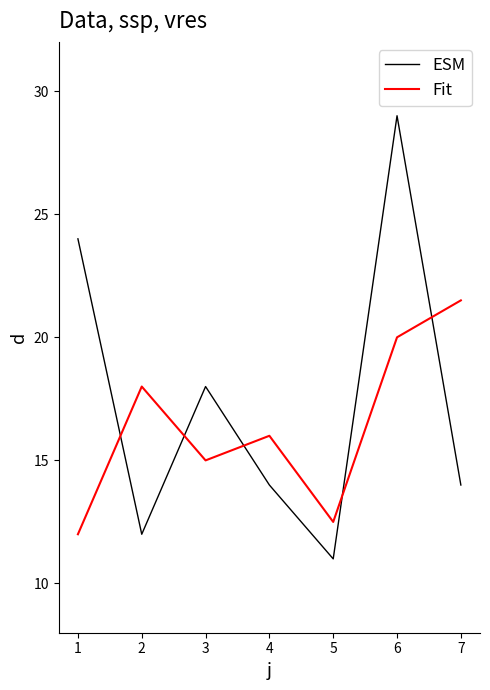

Is it true that ESM equals 16.5 at 1?

False